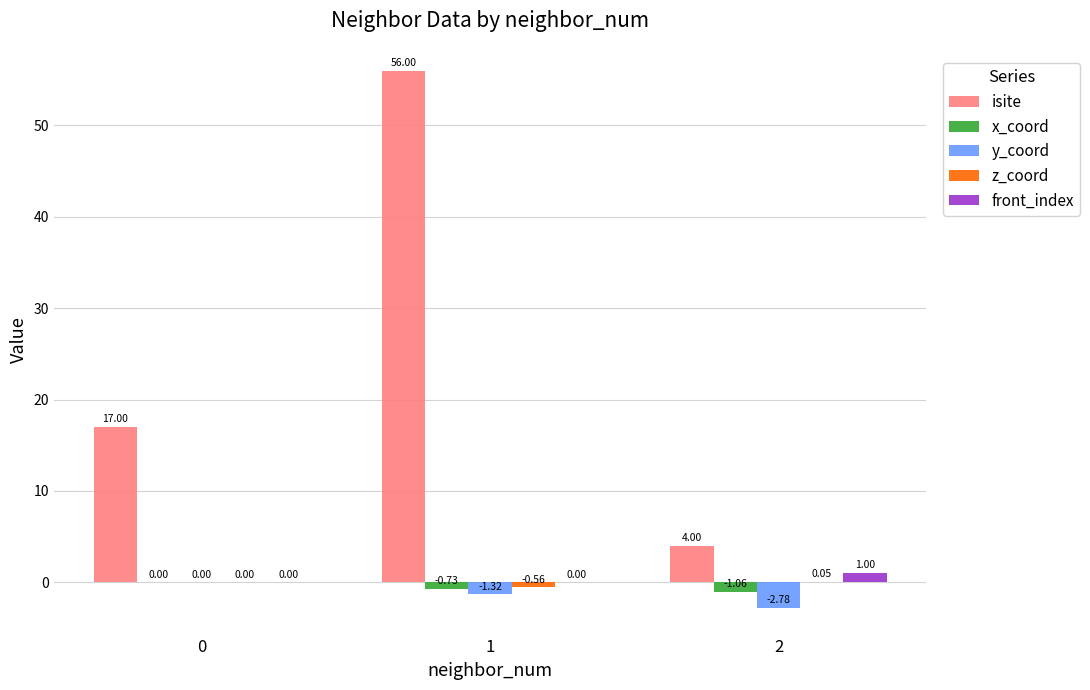

What is the average value of the isite series?

25.7